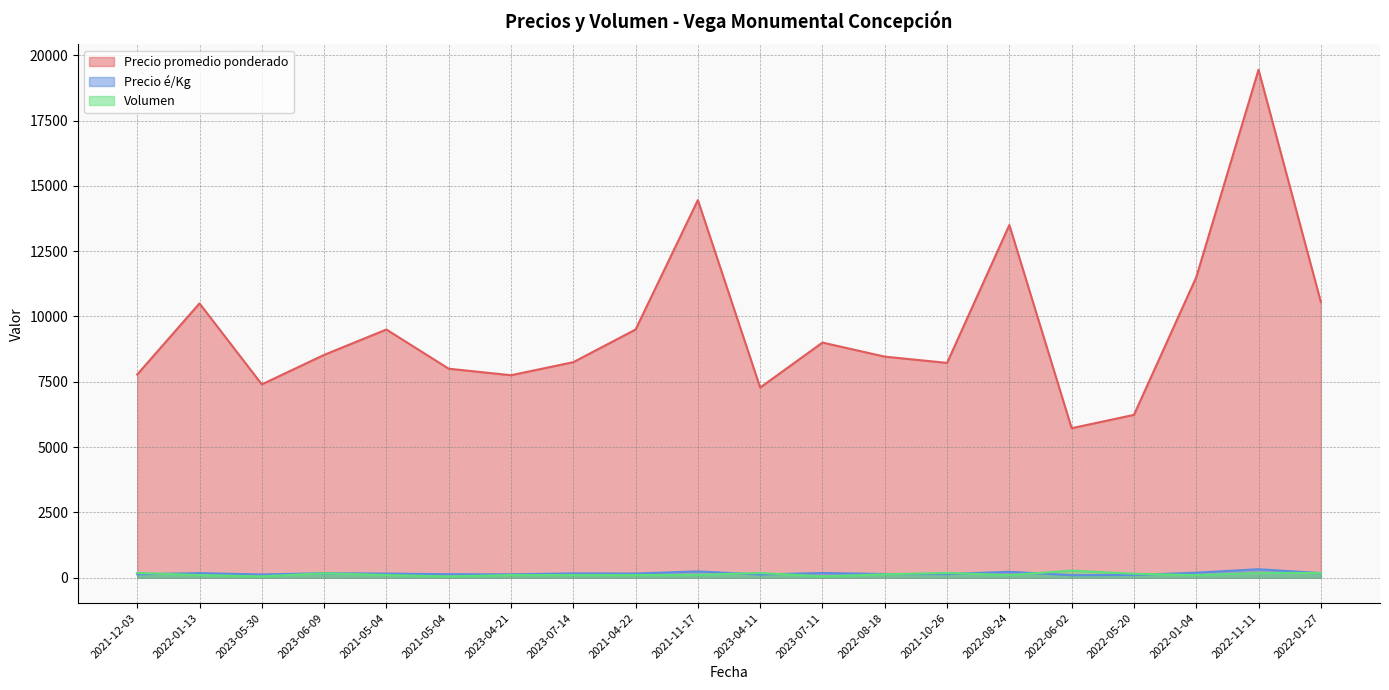

What is the maximum value shown in the chart?

19444